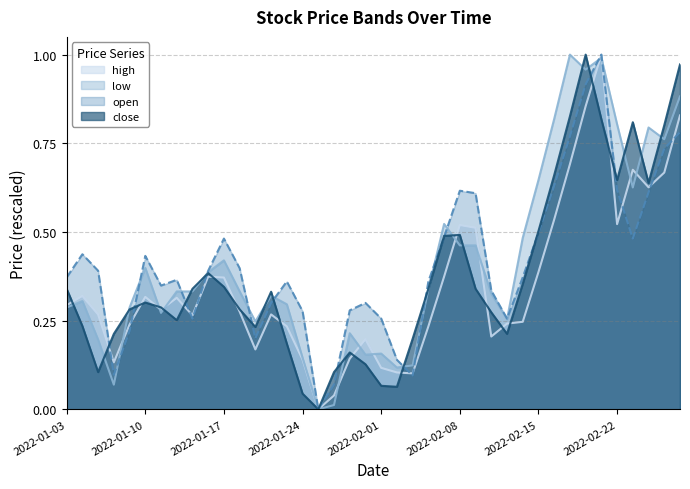

Is it true that close equals 0.2 at 2022-01-19?

True